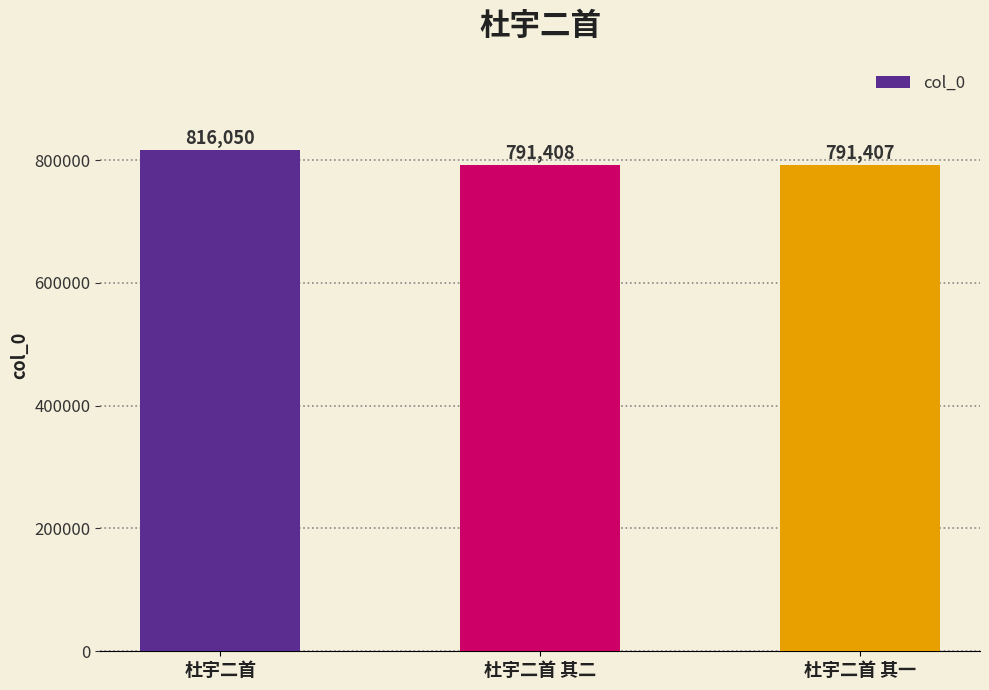

What is the difference between the values at 杜宇二首 其一 and 杜宇二首?

24643